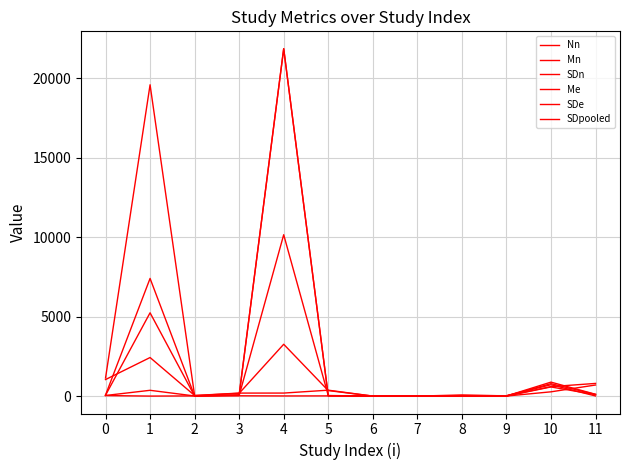

Does the chart display data point markers on the line(s)?

No